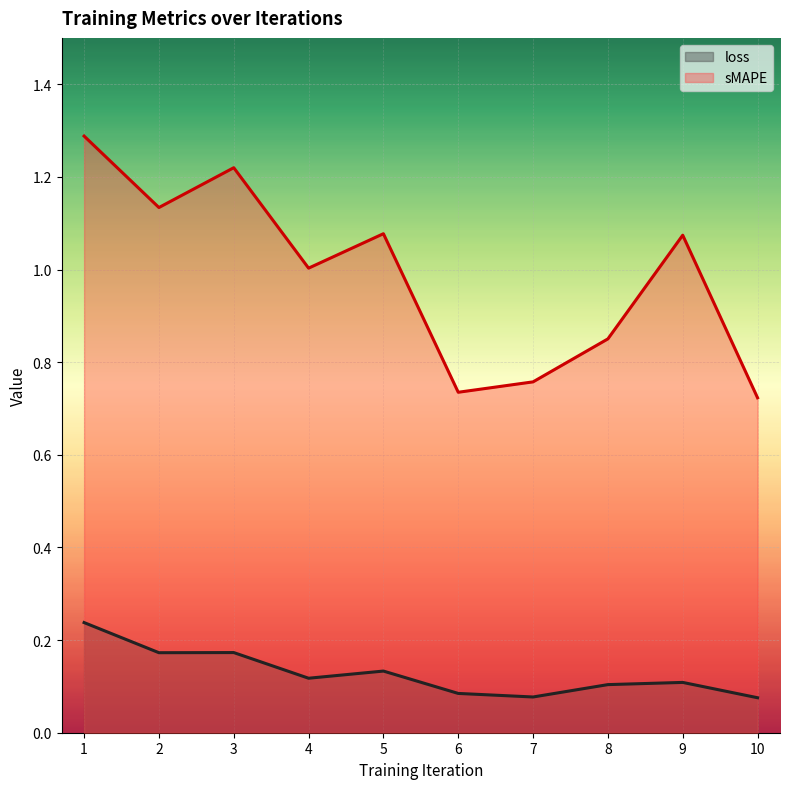

Reading left to right, extract all data points from this chart.

loss: 1=0.2	2=0.2	3=0.2	4=0.1	5=0.1	6=0.1	7=0.1	8=0.1	9=0.1	10=0.1
sMAPE: 1=1.3	2=1.1	3=1.2	4=1.0	5=1.1	6=0.7	7=0.8	8=0.9	9=1.1	10=0.7